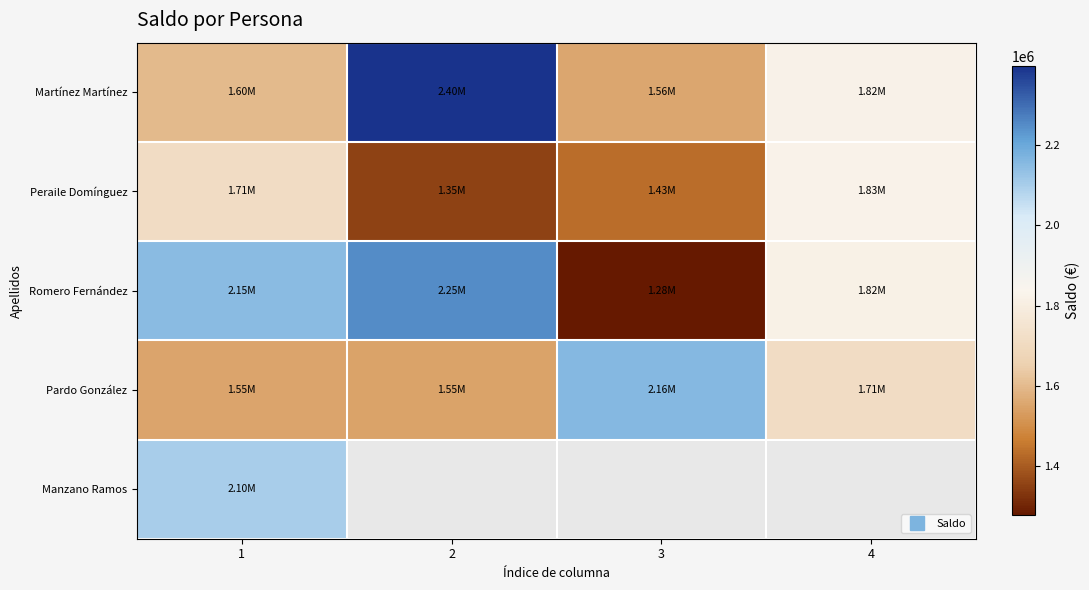

What is the minimum value for Martínez Martínez?

1555800.0